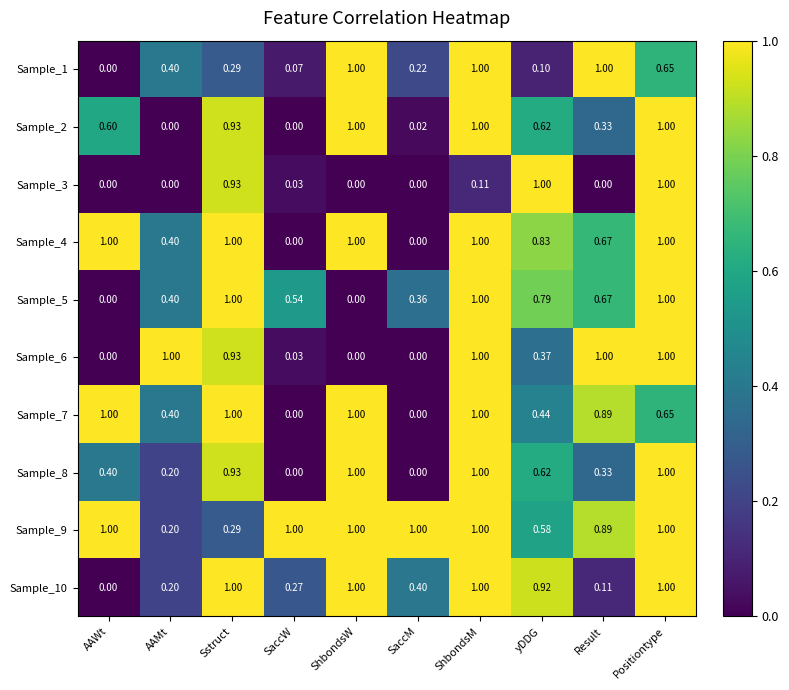

Is the value of Sample_10 at Sstruct greater than the value of Sample_3 at Result?

Yes